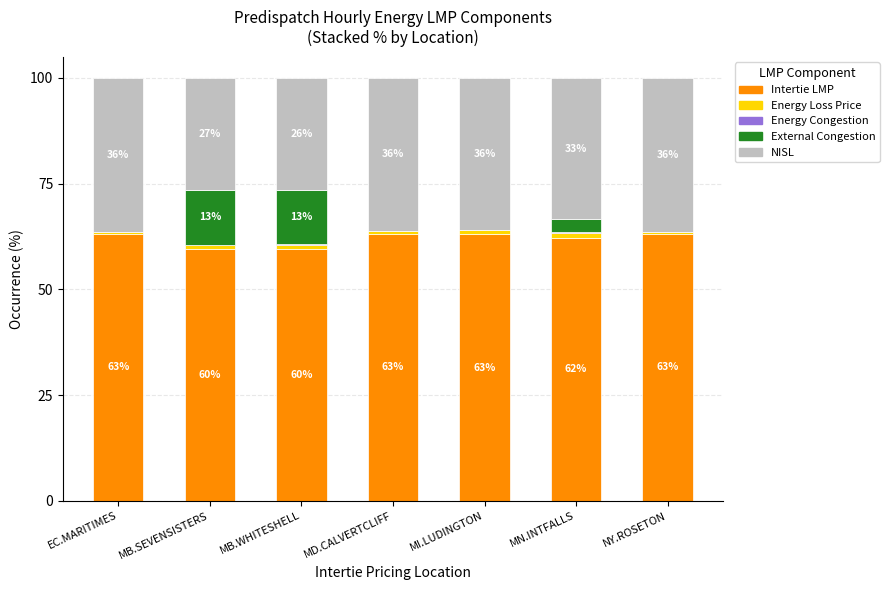

Is it true that Intertie LMP equals 62.1 at MN.INTFALLS?

True